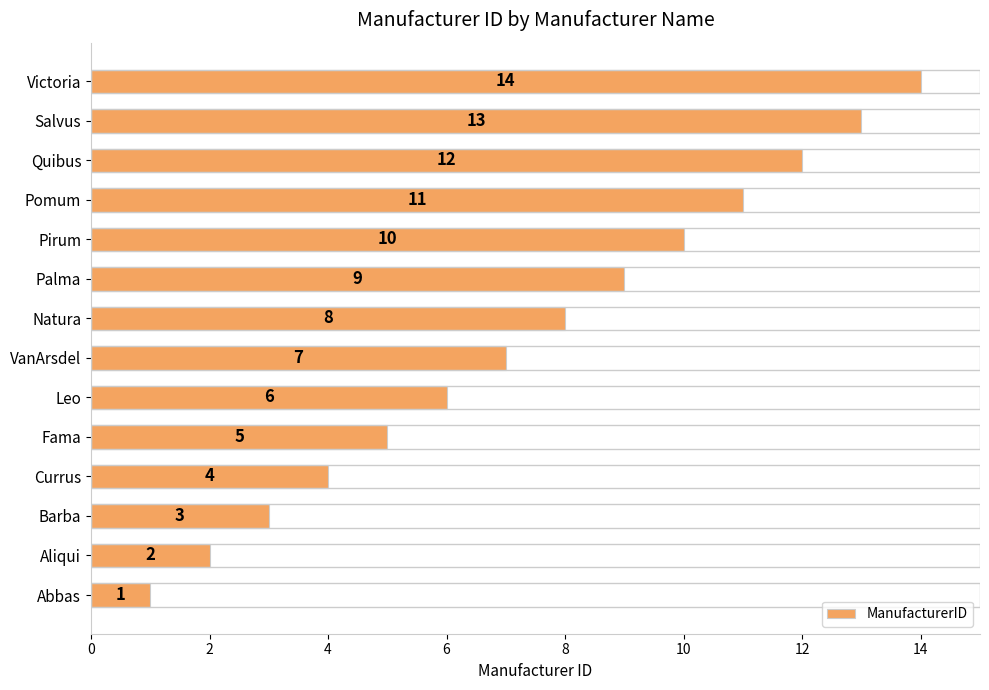

The value at Salvus is 13. True or false?

True